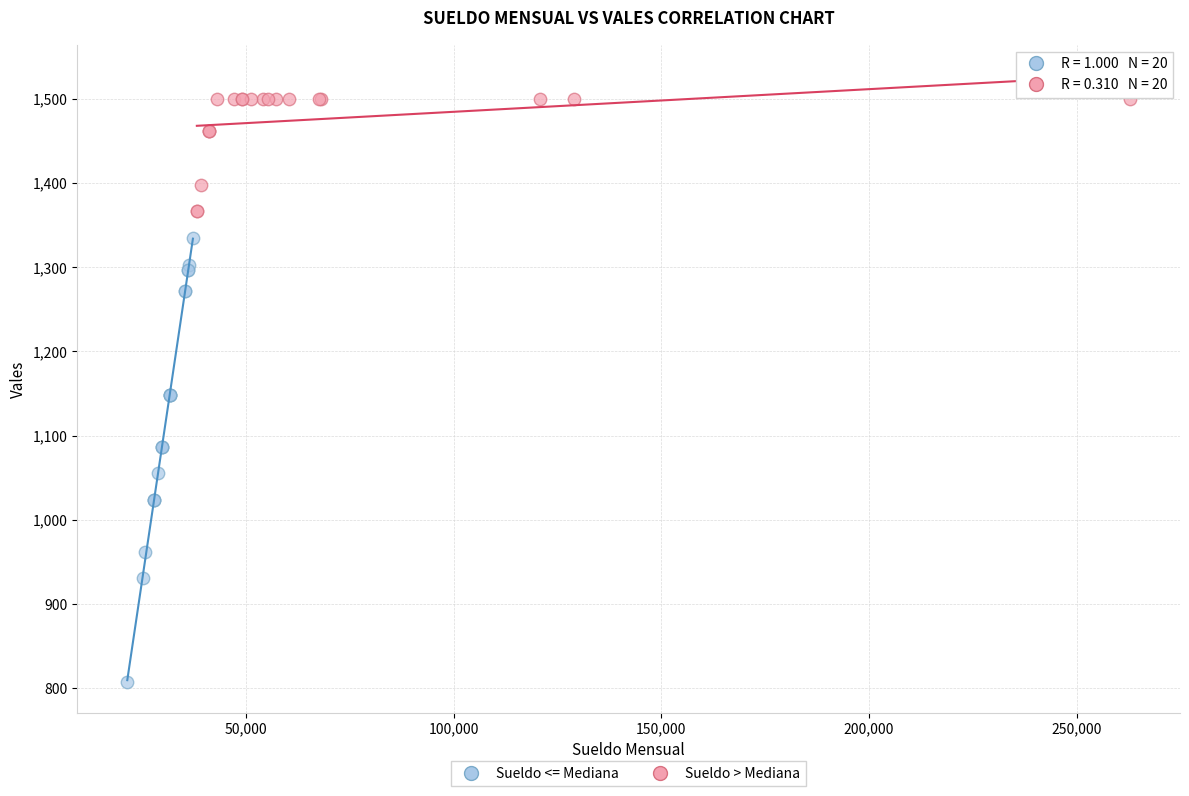

Which series has the largest Y range (max minus min)?

Sueldo <= Mediana